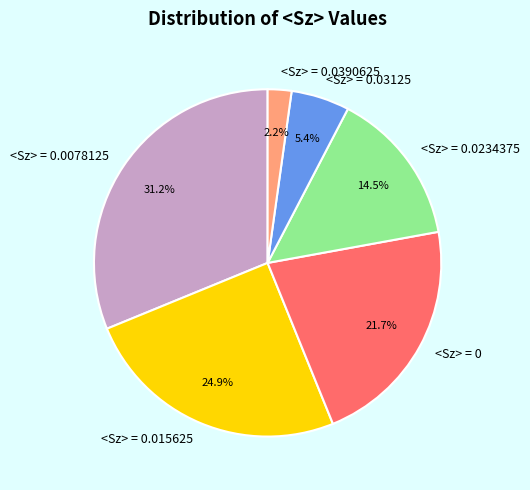

To the nearest percent, what is the average slice percentage?

17%